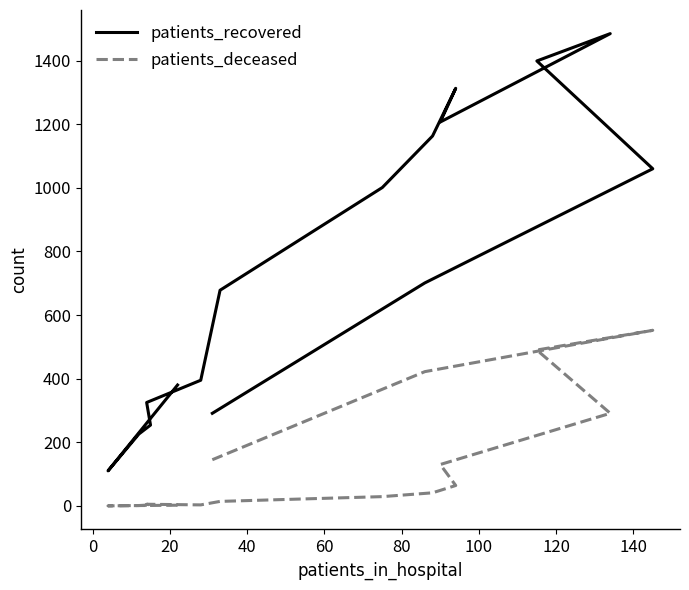

What is the average value of the patients_recovered series?

749